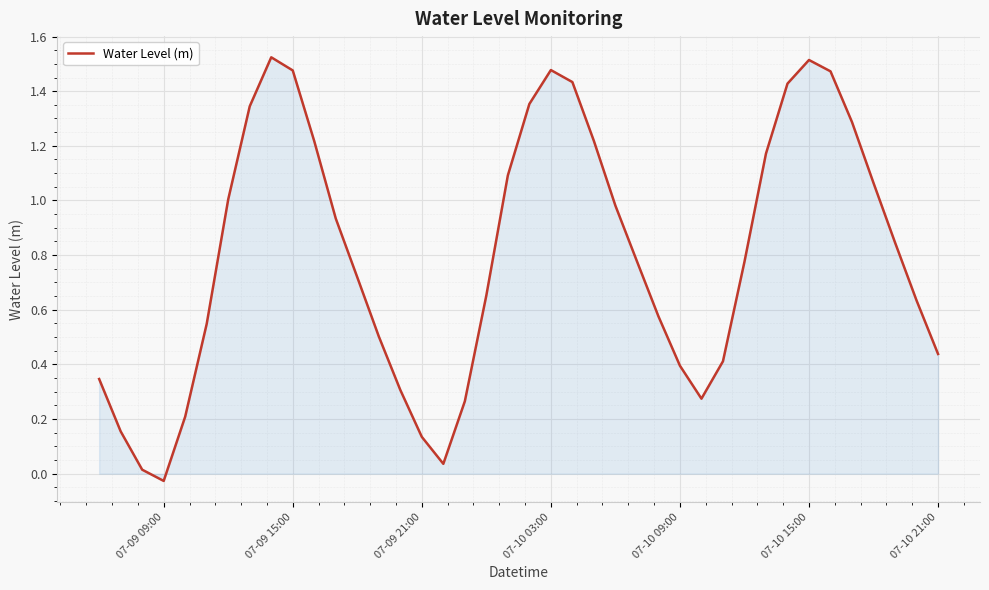

What is the difference between the maximum and minimum values?

1.6